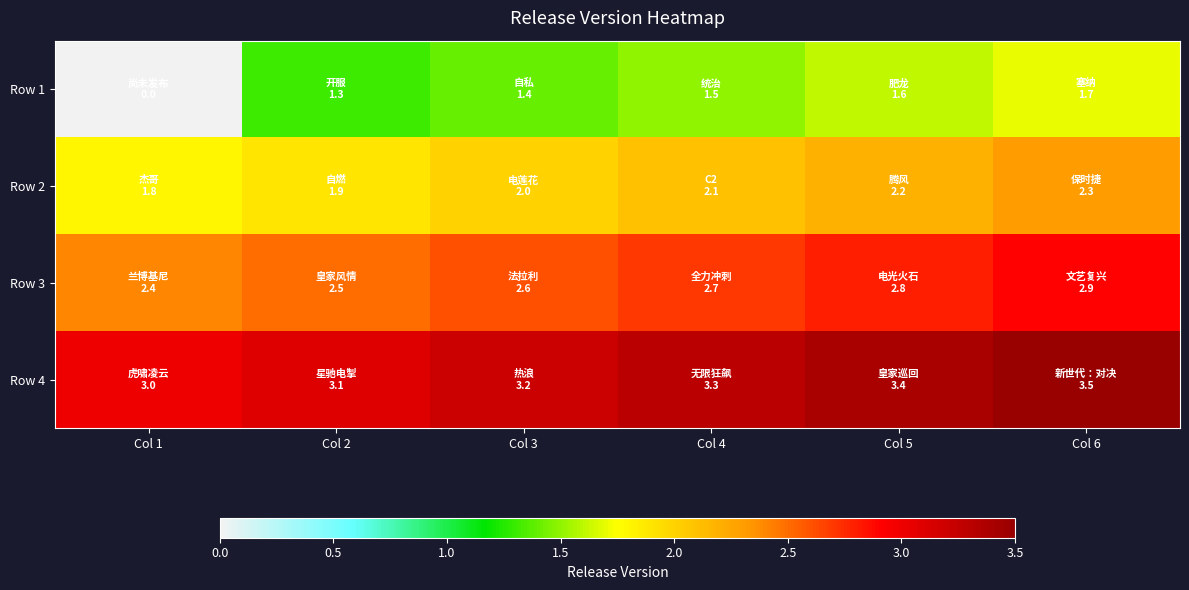

Which label corresponds to the smallest value in the chart?

Col 1